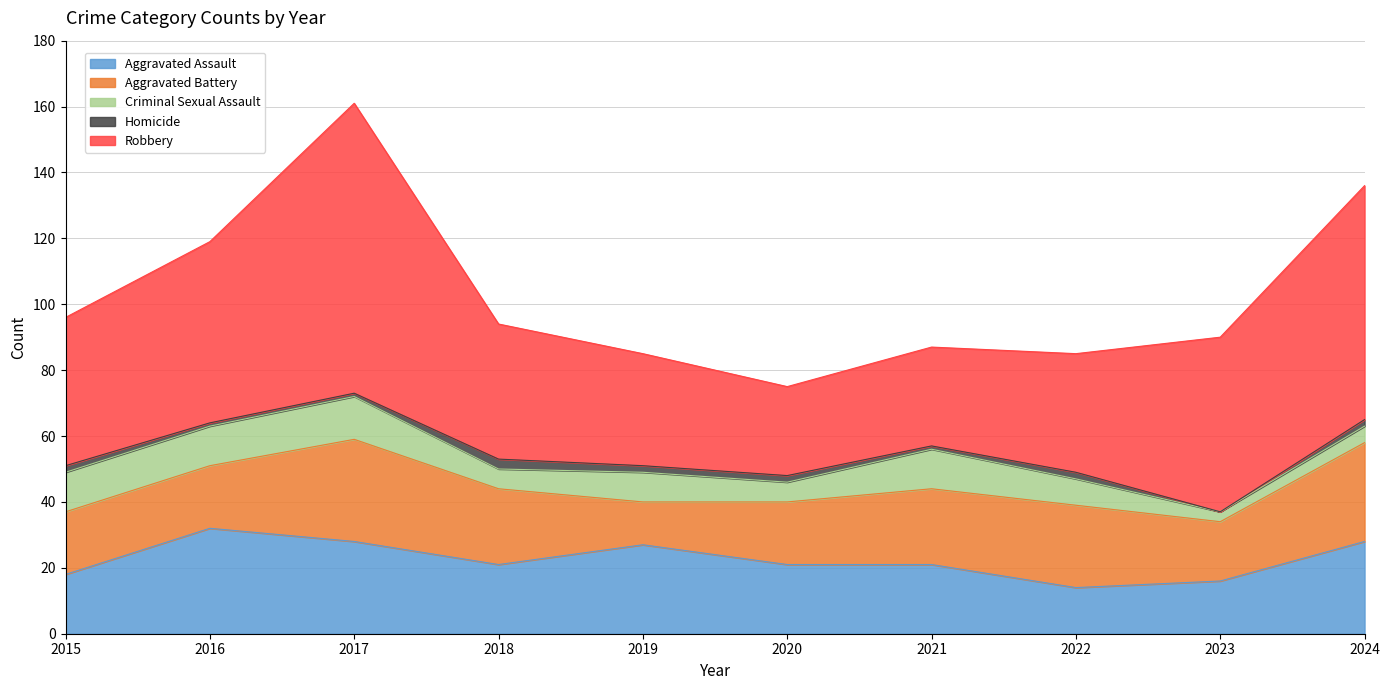

At which label does Robbery reach its peak?

2017